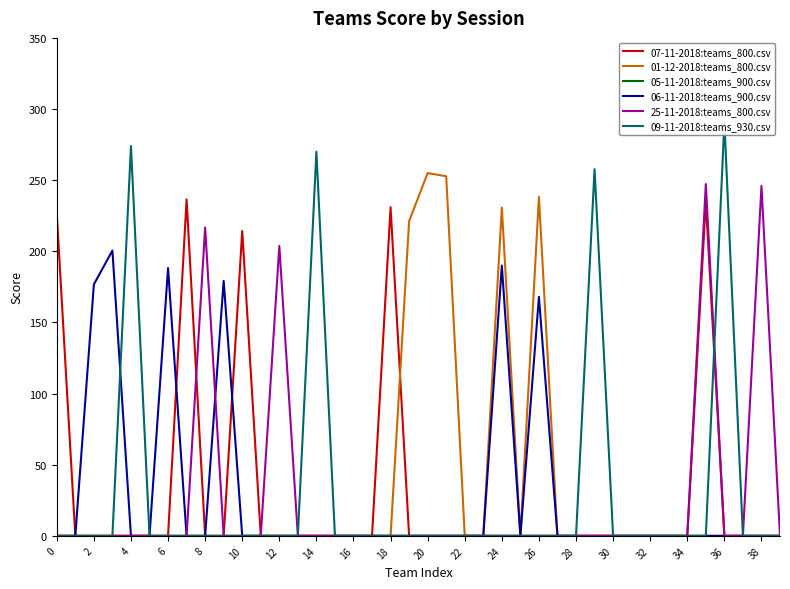

At which label is 06-11-2018:teams_900.csv closest to 100?

26